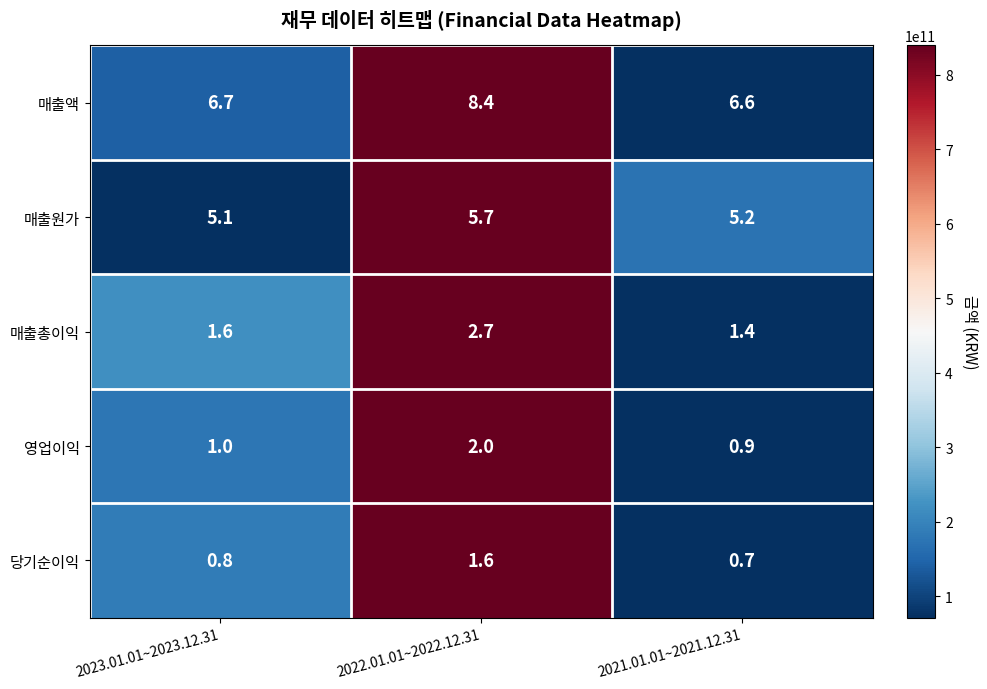

What is the total value across all series at 2023.01.01~2023.12.31?

15.2